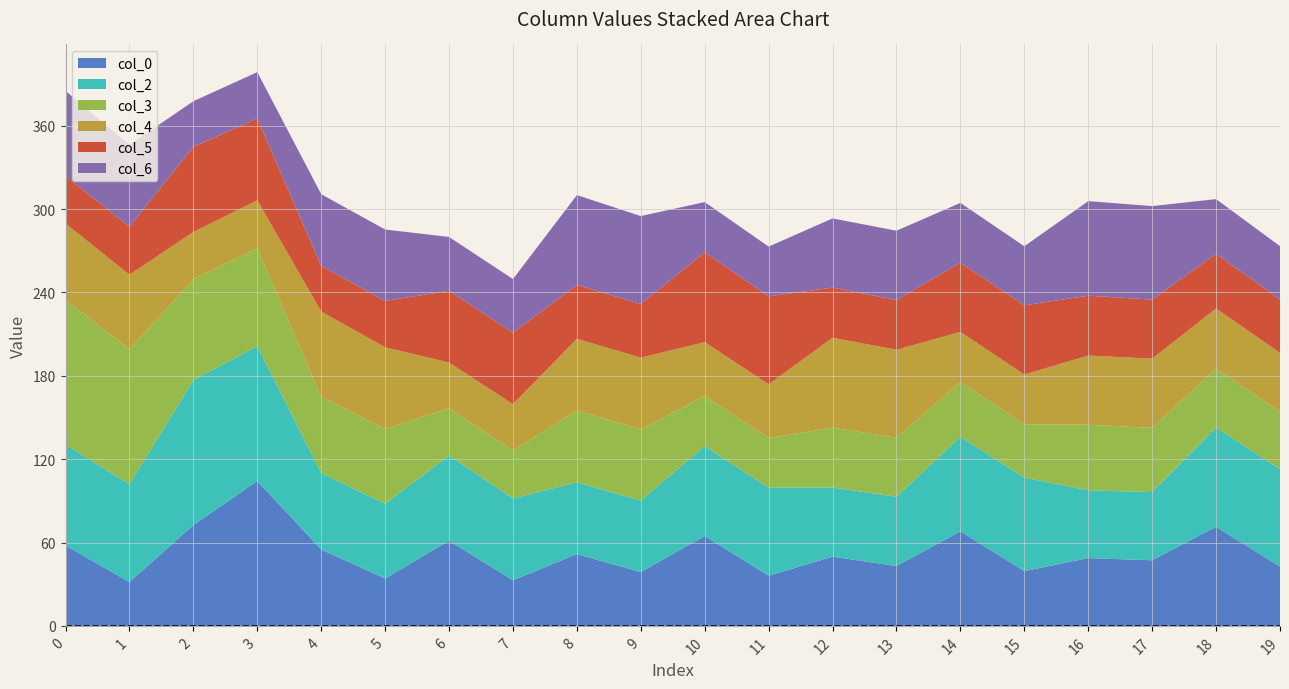

Reading right to left, list all the values displayed in this chart.

col_0: 42.7	71.4	47.2	48.8	39.4	68.1	43.1	49.8	36.1	64.7	38.7	51.7	32.8	61.3	34.1	55.0	104.3	72.6	31.5	57.9
col_2: 70.2	71.4	49.1	48.8	67.3	68.1	49.9	49.8	63.3	64.7	51.4	51.7	58.9	61.3	53.8	55.0	97.1	104.3	70.5	72.6
col_3: 41.2	42.7	46.2	47.2	38.4	39.4	42.5	43.1	35.8	36.1	51.4	51.7	34.5	34.1	53.8	55.0	70.5	72.6	97.1	104.3
col_4: 42.5	43.1	49.9	49.8	35.8	36.1	63.3	64.7	38.6	38.7	51.4	51.7	33.3	32.8	58.9	61.3	34.5	34.1	53.8	55.0
col_5: 38.4	39.4	42.5	43.1	49.9	49.8	35.8	36.1	63.3	64.7	38.6	38.7	51.4	51.7	33.3	32.8	58.9	61.3	34.5	34.1
col_6: 38.4	39.4	67.3	68.1	42.5	43.1	49.9	49.8	35.8	36.1	63.3	64.7	38.6	38.7	51.4	51.7	33.3	32.8	58.9	61.3